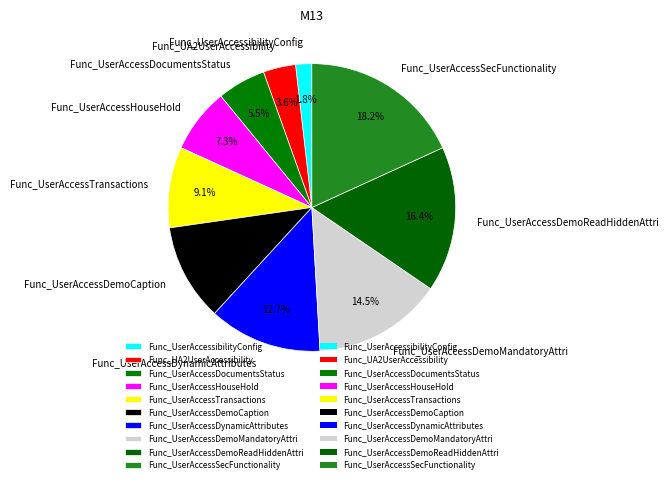

The Func_UserAccessDemoReadHiddenAttri slice represents 25% of the pie. True or false?

False